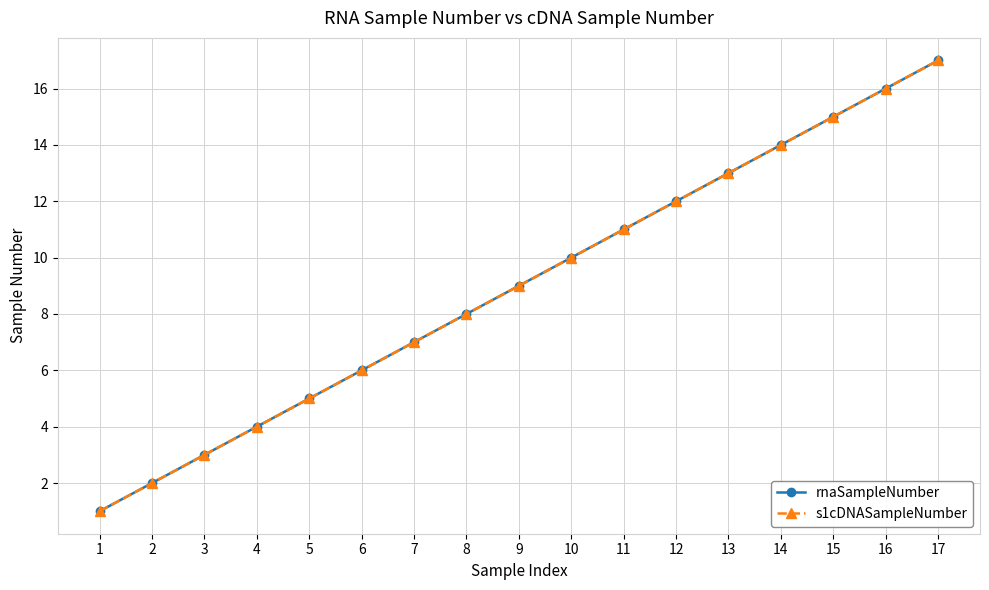

Does the chart have visible grid lines?

Yes